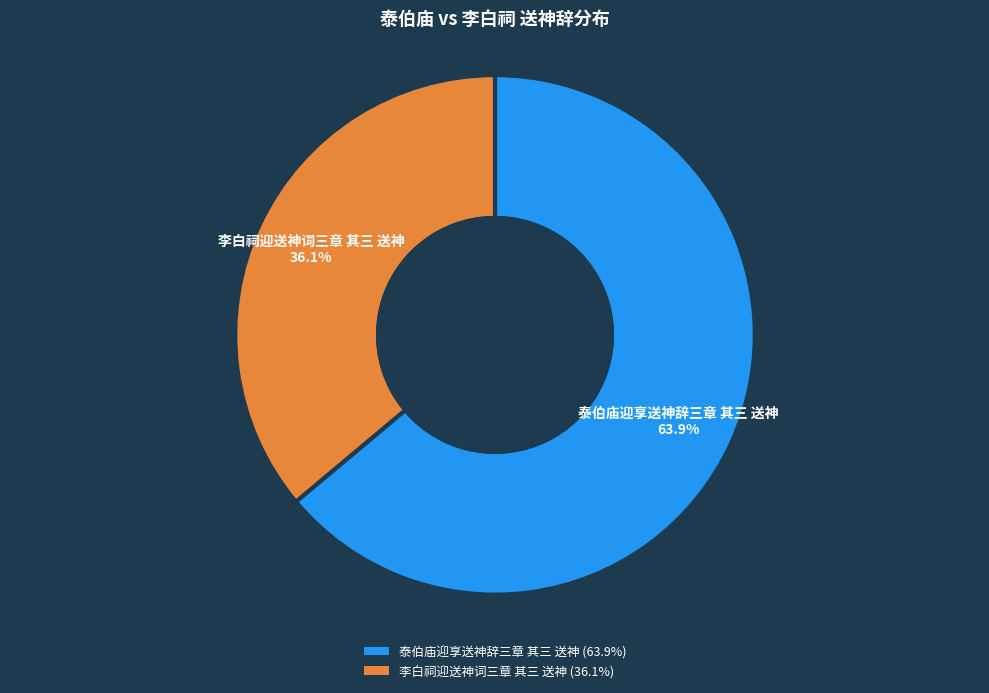

Rank the categories by value from highest to lowest.

泰伯庙迎享送神辞三章 其三 送神, 李白祠迎送神词三章 其三 送神